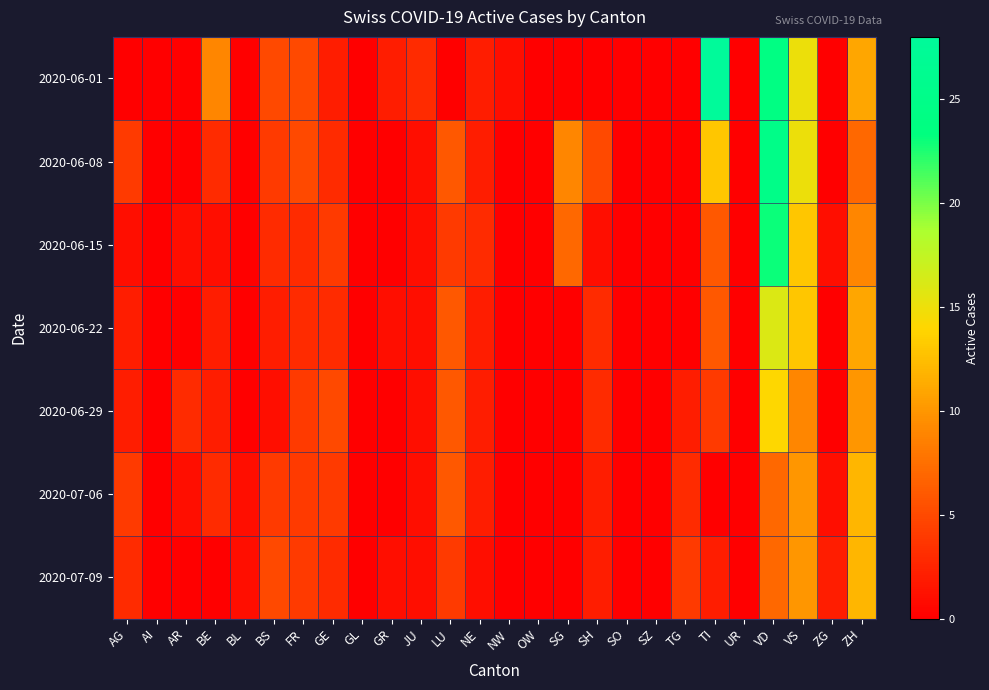

Which category has the lowest value across all series?

AG